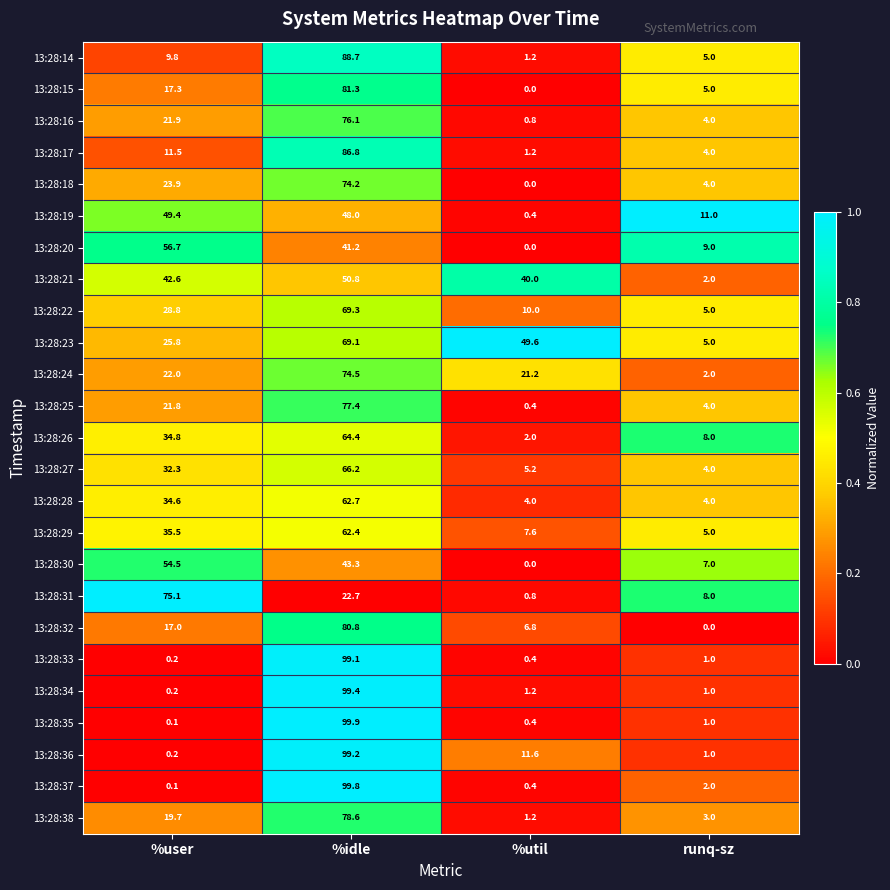

How many data points does each series have?

4